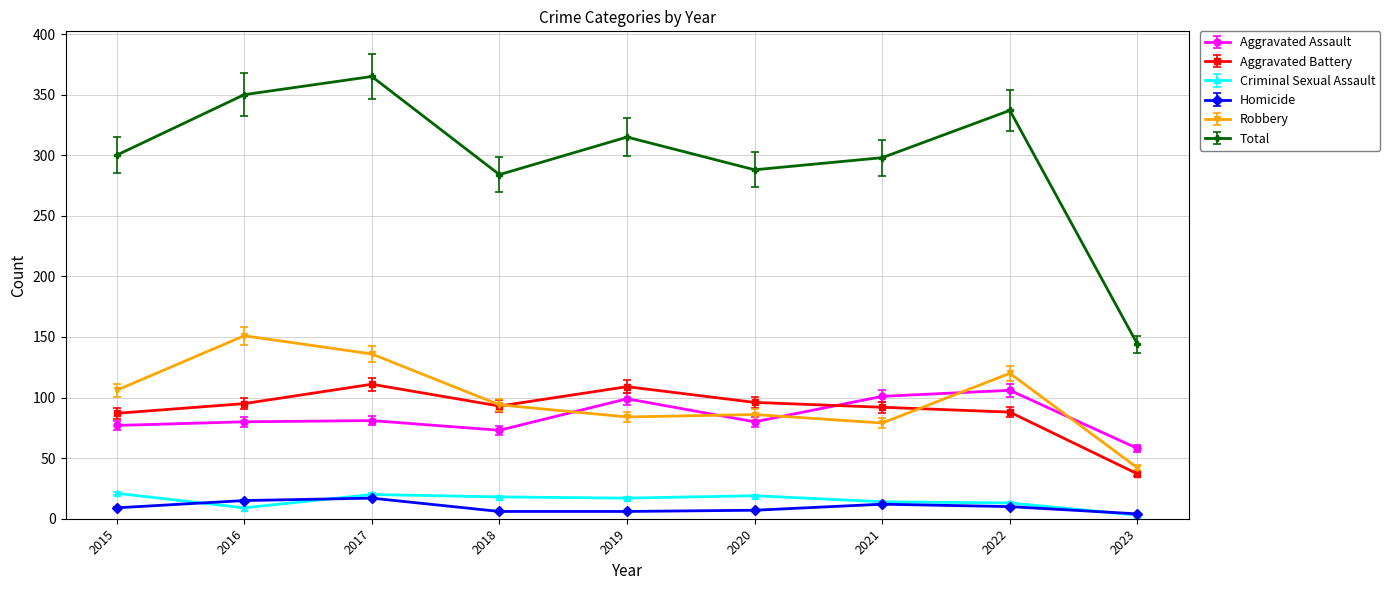

What is the maximum value shown in the chart?

365